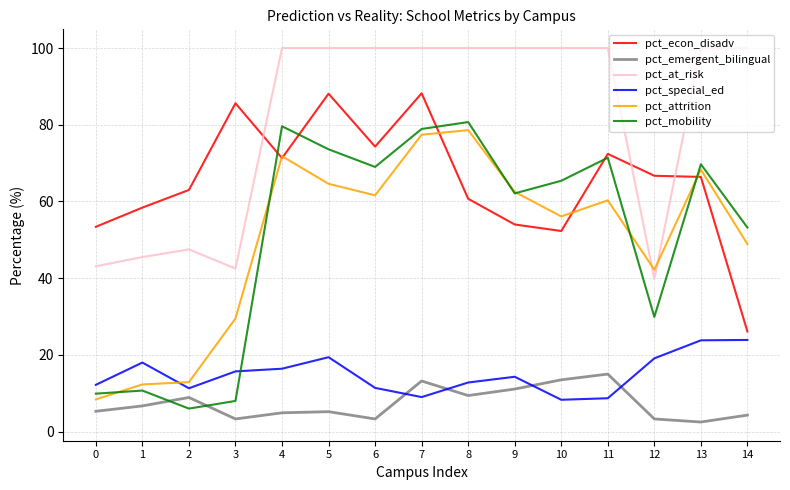

What is the lowest value of the pct_at_risk series?

39.8